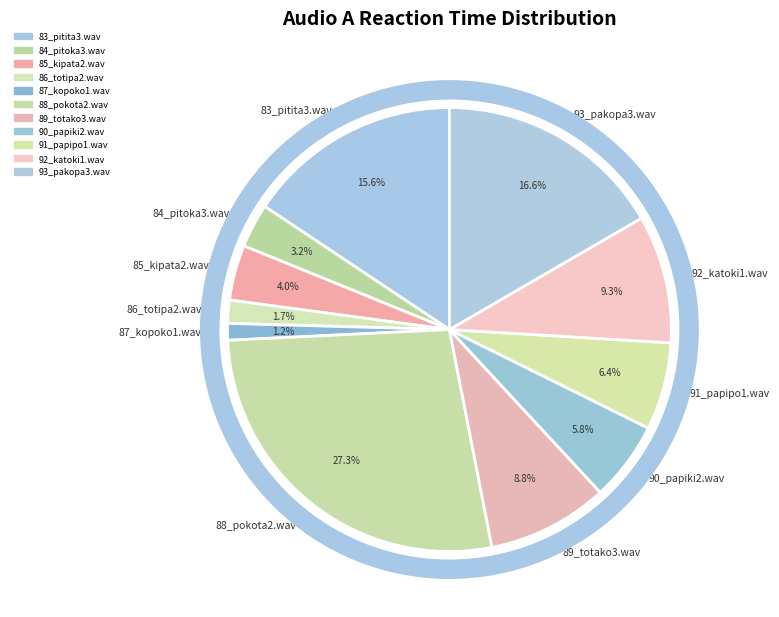

To the nearest percent, what percentage of the pie is 90_papiki2.wav?

6%